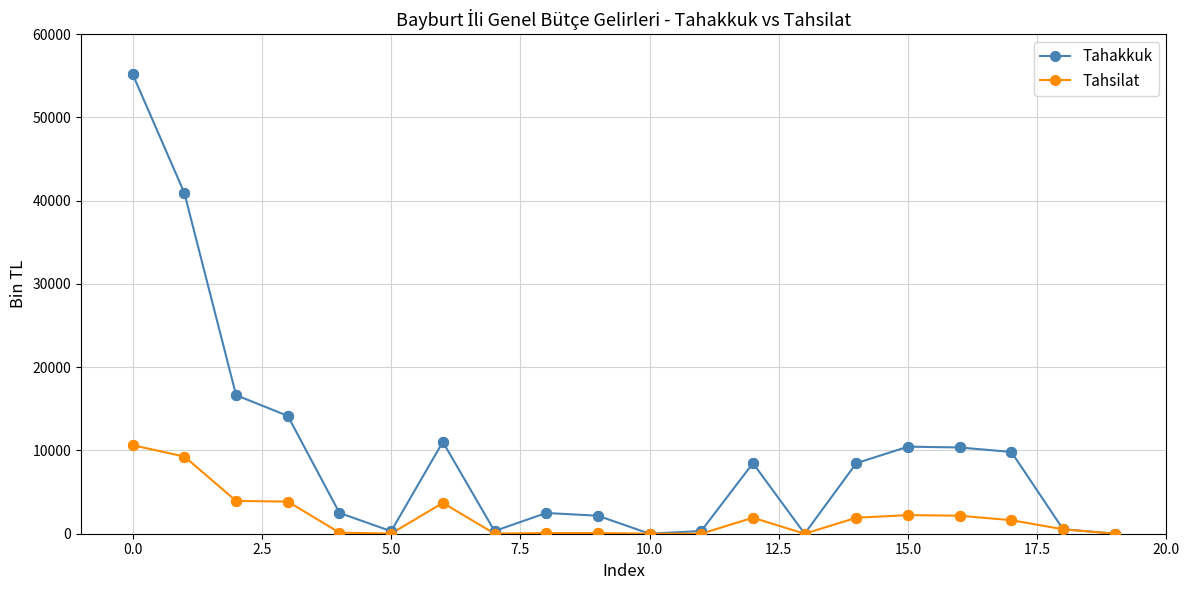

Which series has the largest total across all categories?

Tahakkuk